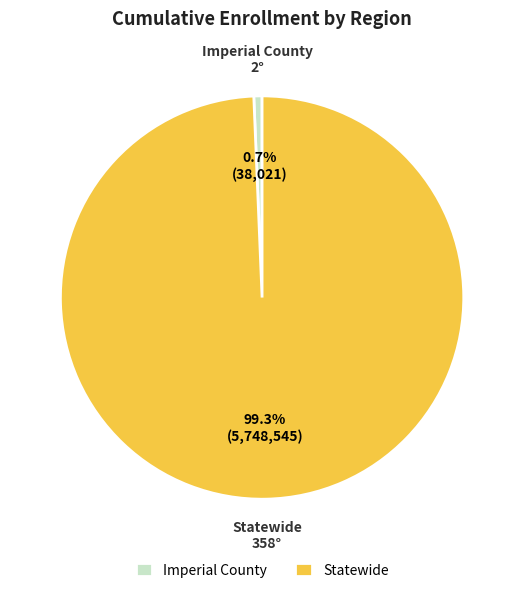

Between Imperial County and Statewide, which is larger?

Statewide